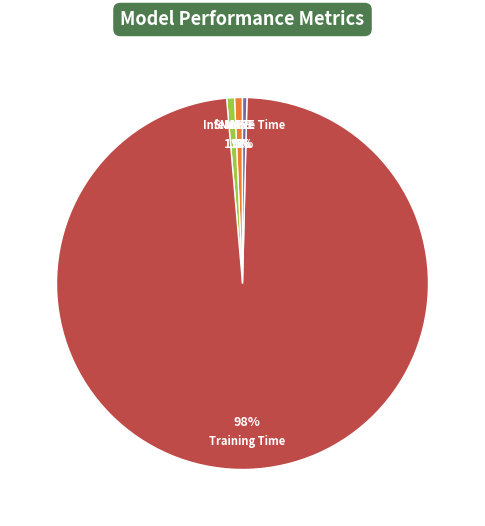

Do Training Time and MAPE together represent more than half of the pie?

Yes